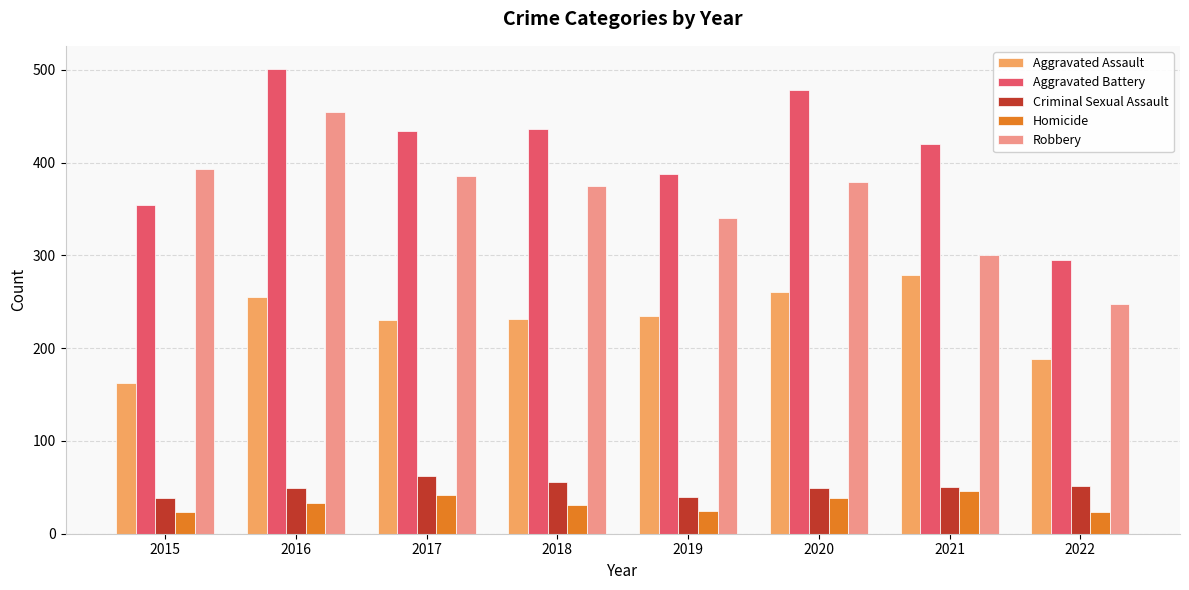

Is the value of Homicide at 2016 greater than the value of Robbery at 2018?

No